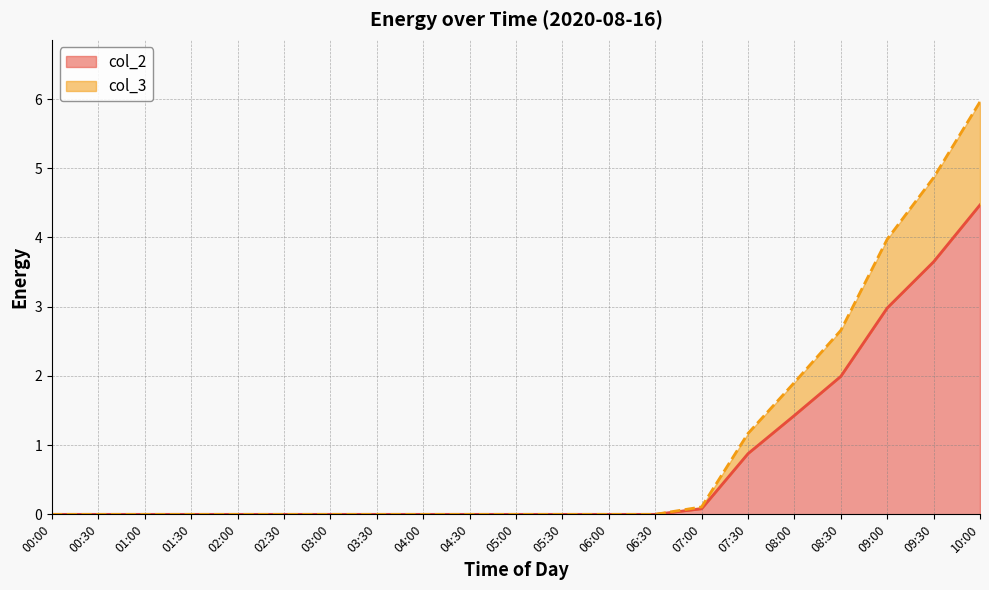

True or false: col_2 has more than 2 points higher than both neighbors.

False